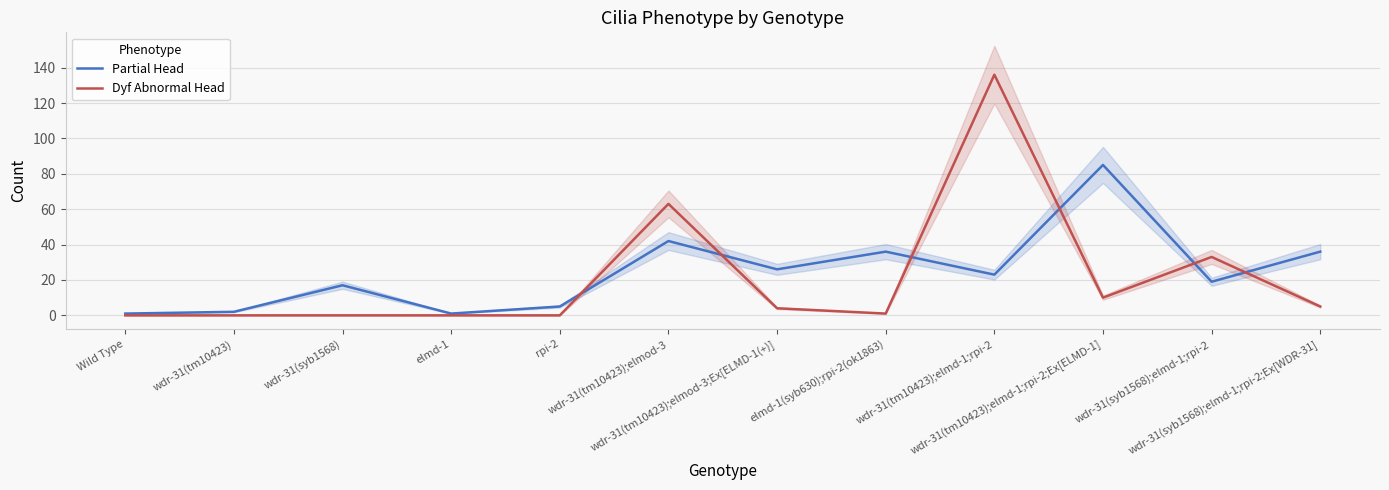

How many data points in Partial Head are above 23?

5